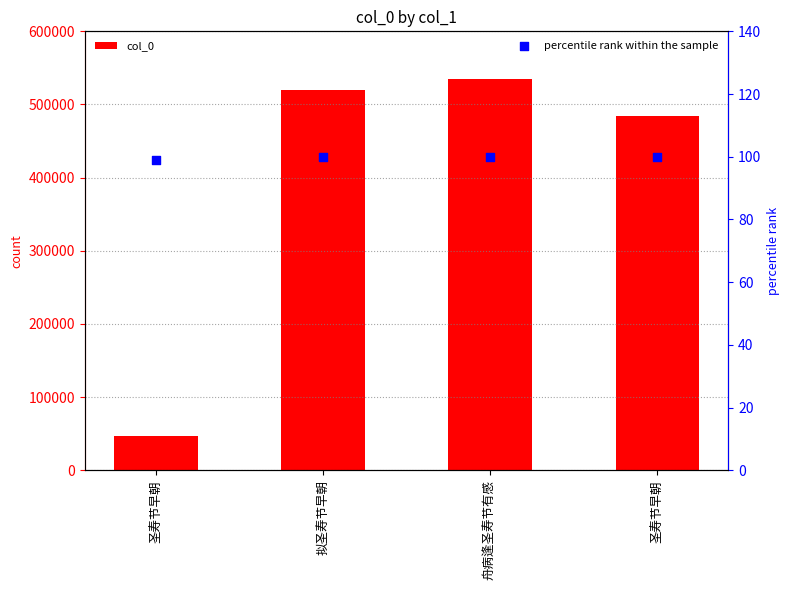

What are all the series names shown in the legend?

col_0, percentile rank within the sample